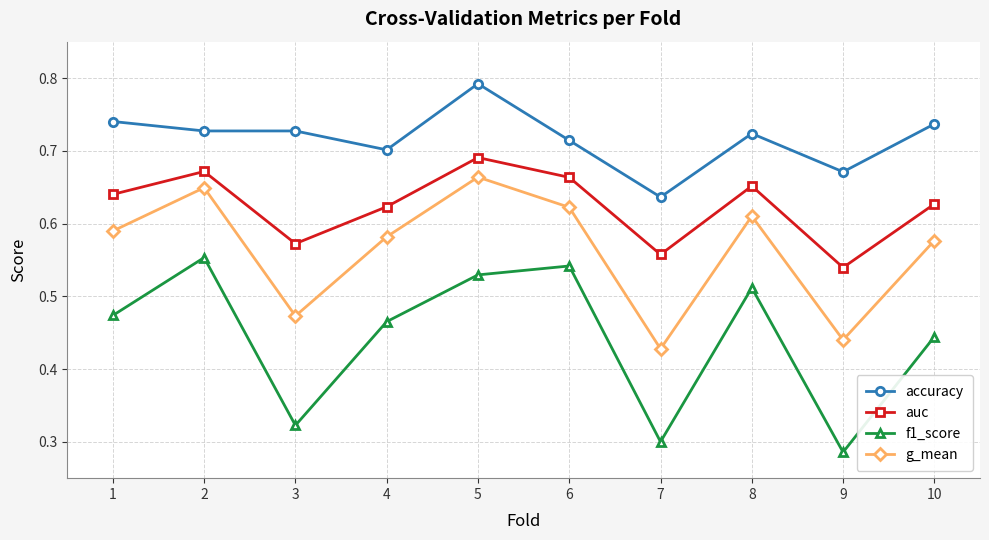

What is the sum of all g_mean values?

5.6